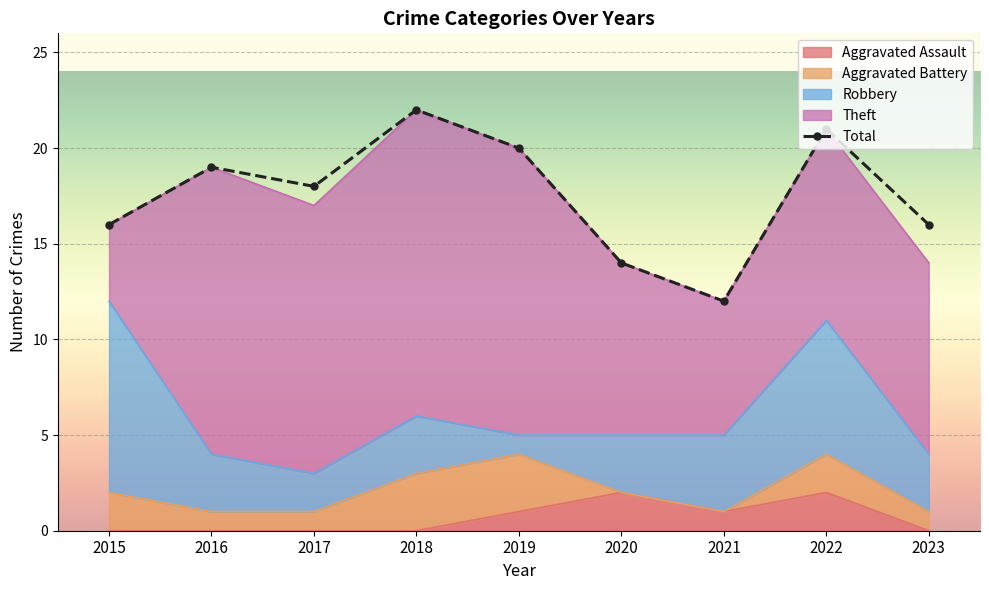

Which label corresponds to the smallest value in the chart?

2021